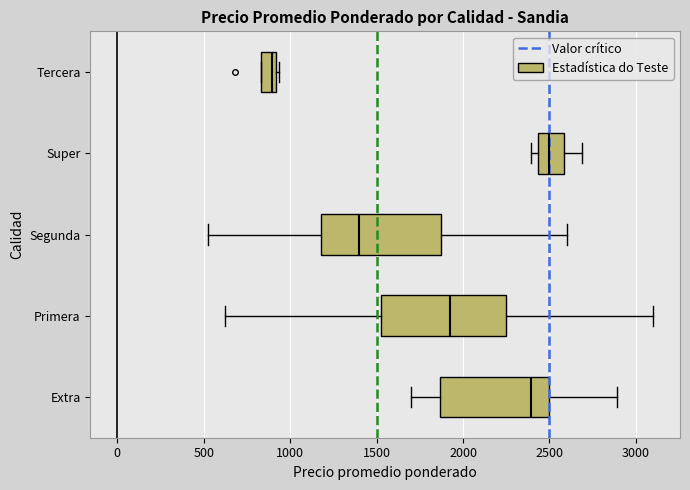

Reading bottom to top, read every box against the x-axis: the position of its median line, the range the box covers, and the ends of its whiskers. The values are not printed on the chart, so give them approximately, as read against the axis.

Extra: median 2400, box 1850 to 2500, whiskers 1700 to 2900
Primera: median 1950, box 1500 to 2250, whiskers 650 to 3100
Segunda: median 1400, box 1200 to 1900, whiskers 550 to 2600
Super: median 2500, box 2450 to 2600, whiskers 2400 to 2700
Tercera: median 900 (just left of the box's right edge), box 850 to 900, whiskers 850 to 950